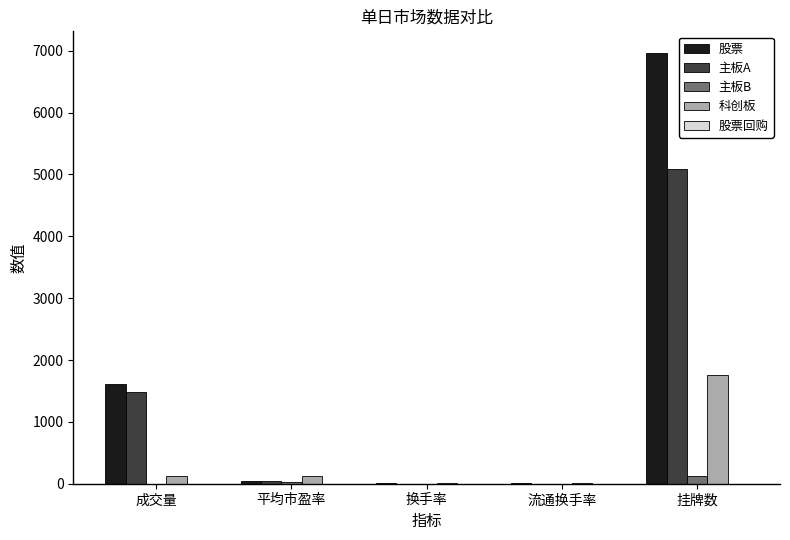

Which label corresponds to the largest value in the chart?

挂牌数